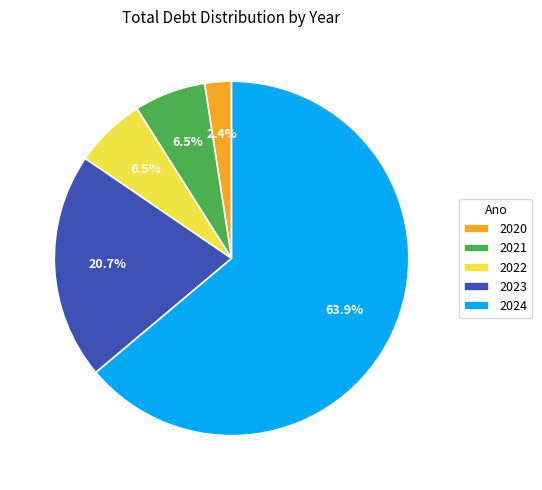

What percentage is the 2024 slice, to the nearest percent?

64%